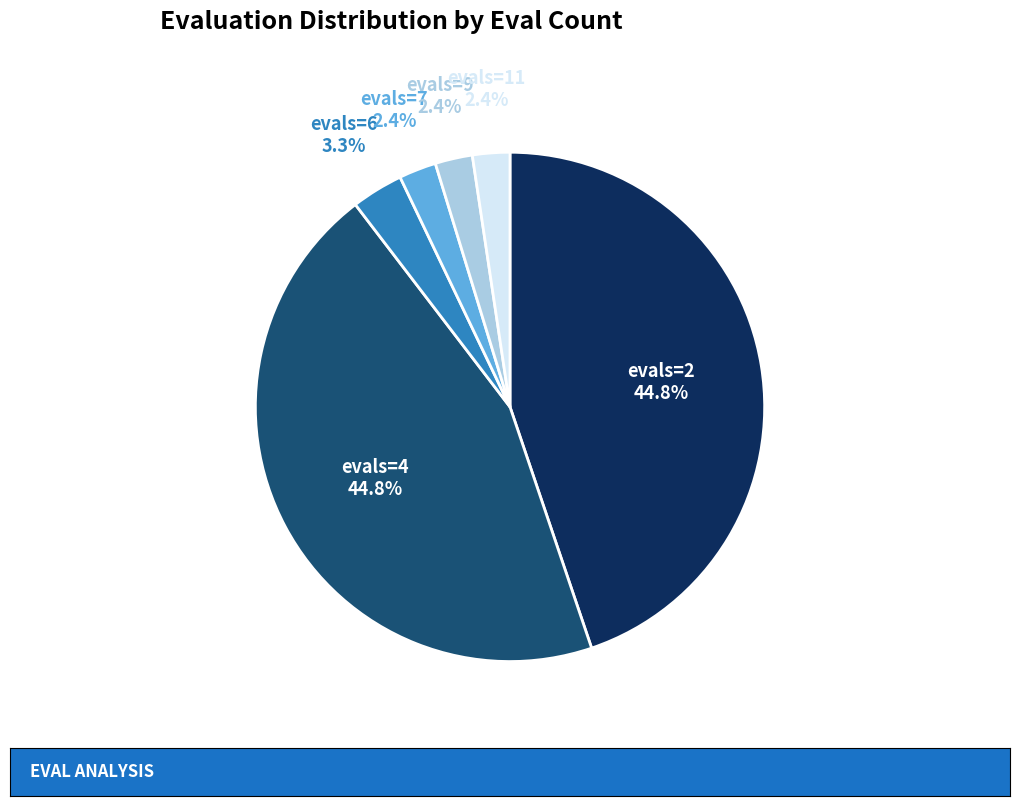

Does any single category account for the majority?

No